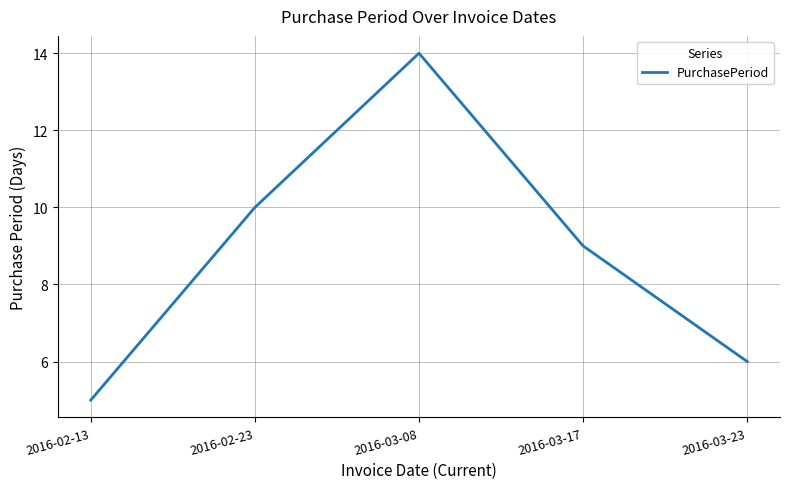

Is this an area chart (filled region under the line)?

No